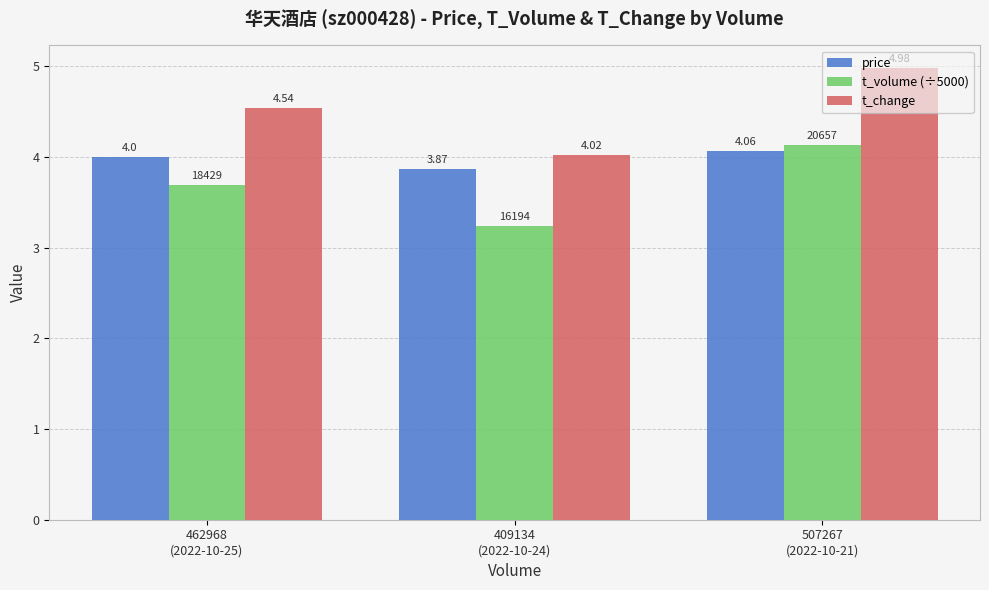

Which series has the widest spread of values?

t_change